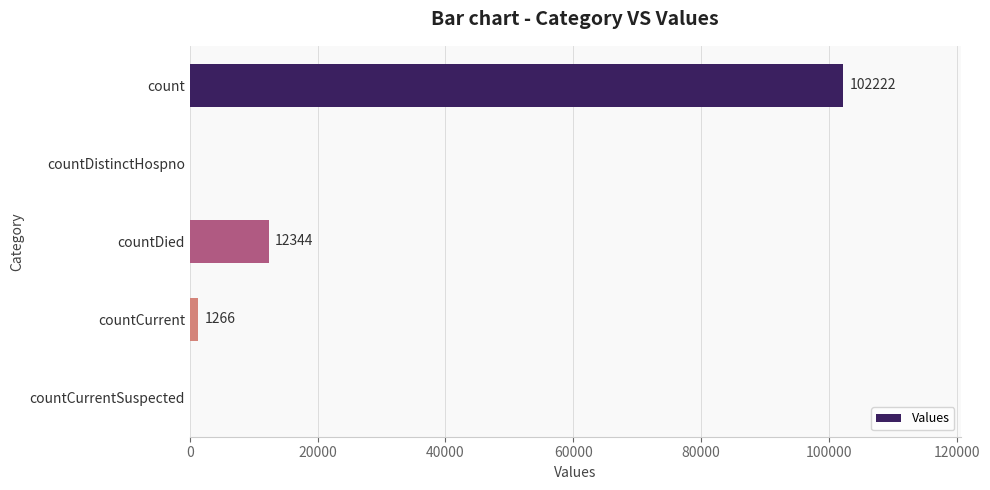

How many positive values are there?

3